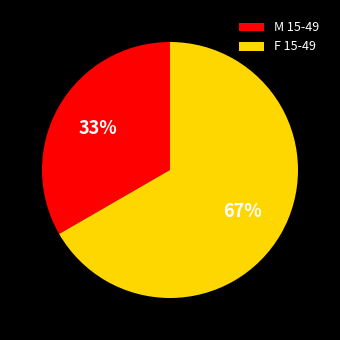

Which category has the smallest portion of the pie?

M 15-49